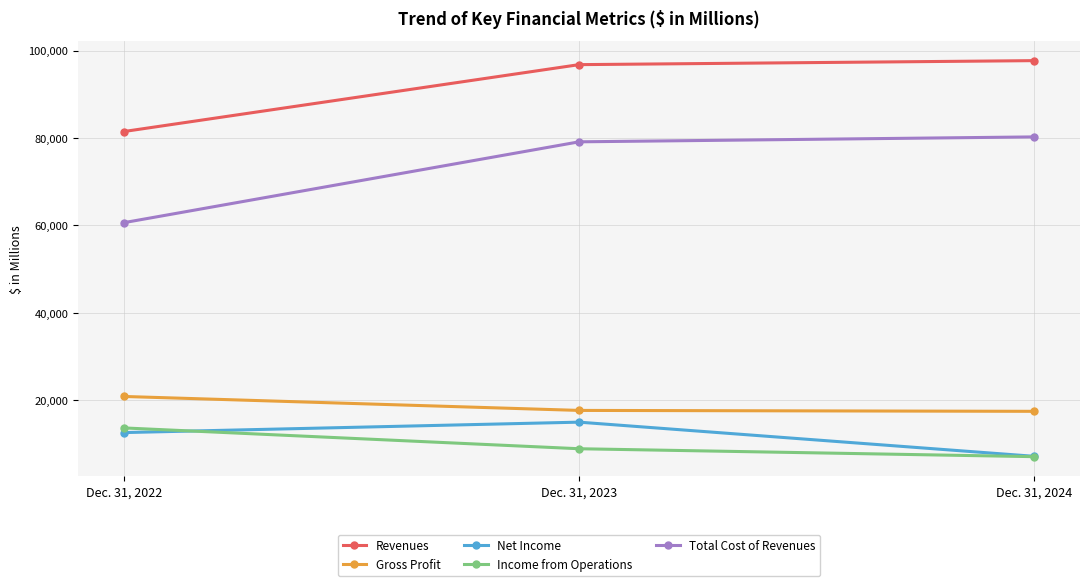

True or false: Revenues has a value of 97690 at Dec. 31, 2024.

True